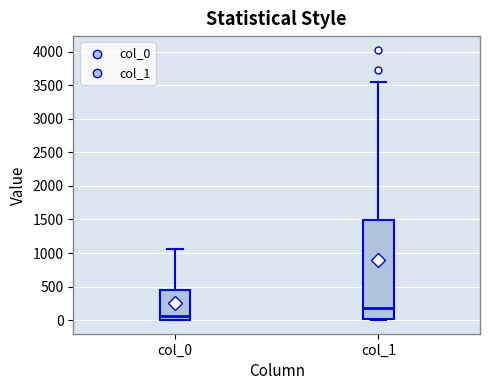

Reading left to right, transcribe this box plot: for each box, give where its median line is, the range the box spans, and where its two whiskers end, as read against the y-axis. The values are not printed on the chart, so give them approximately, as read against the axis.

col_0: median 50, box 0 to 450, whiskers 0 to 1050
col_1: median 200, box 0 to 1500, whiskers 0 to 3550